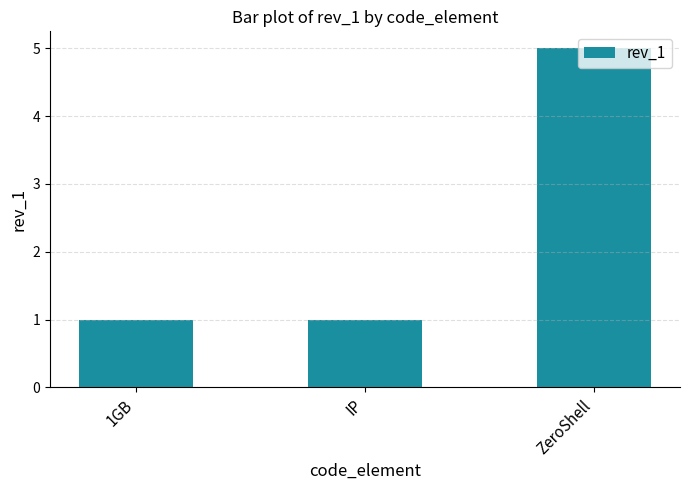

What is the label of the 1st bar from the right?

ZeroShell